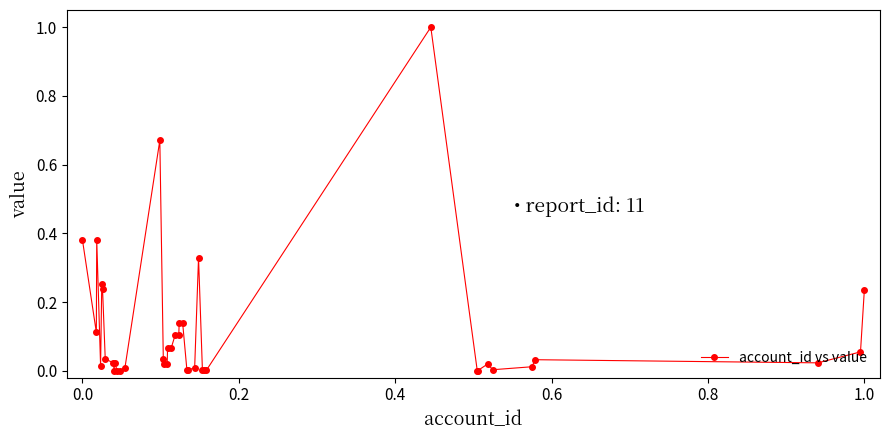

True or false: there are more than 1 points higher than both neighbors.

True